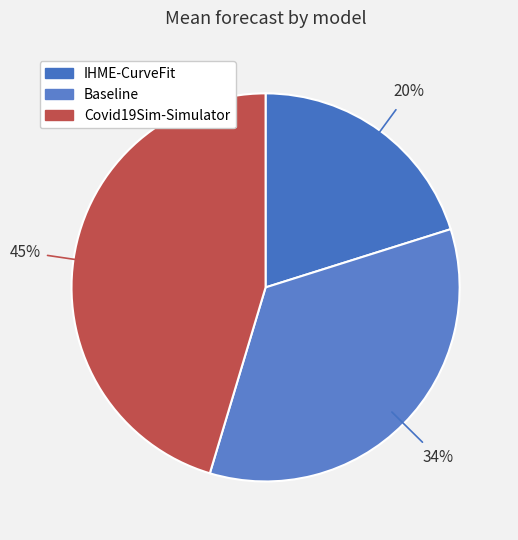

Is there any slice that represents more than half of the pie?

No